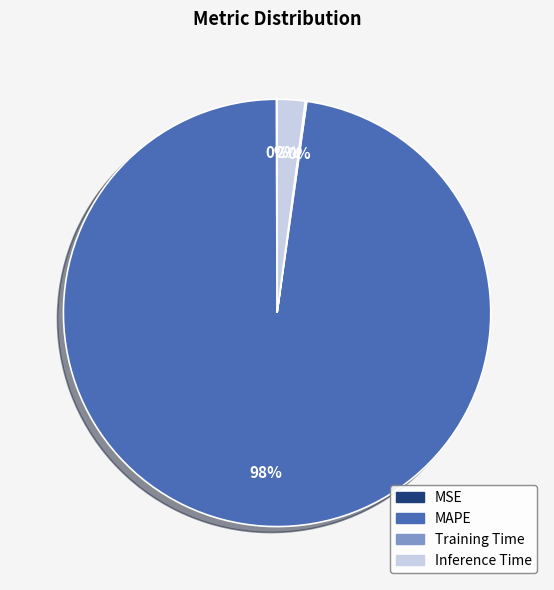

What is the largest slice in the pie chart?

MAPE